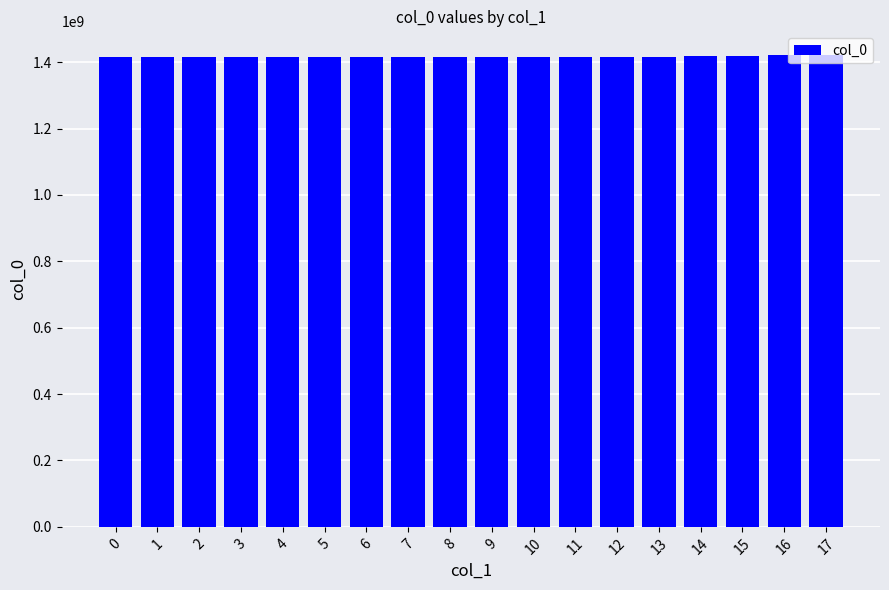

Read the value at 10.

1416017463.0